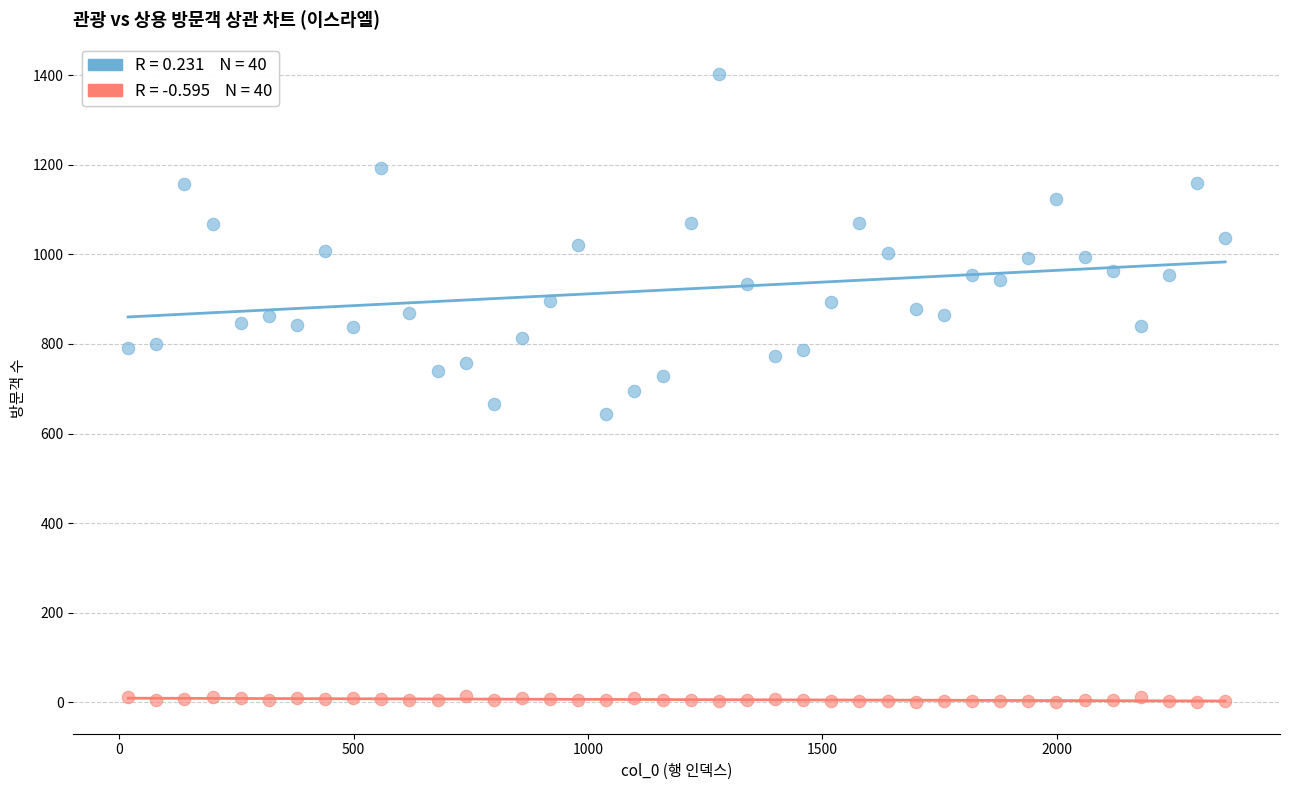

Across all data points, what is the range of X values (max minus min)?

2340